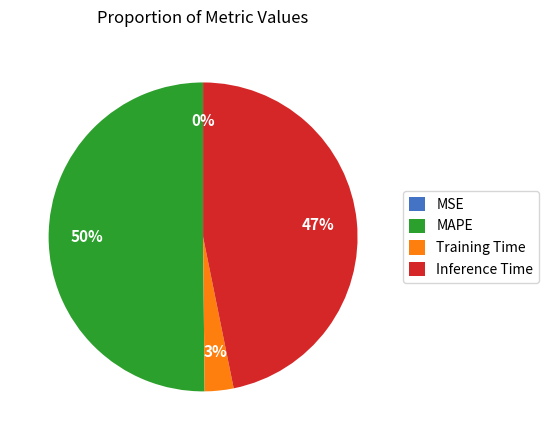

To the nearest percent, what is the combined percentage of Inference Time and Training Time?

50%